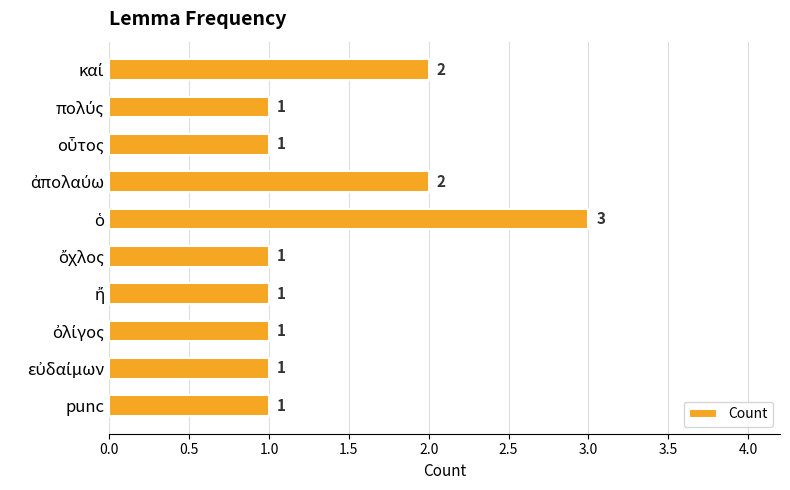

What is the sum of all values?

14